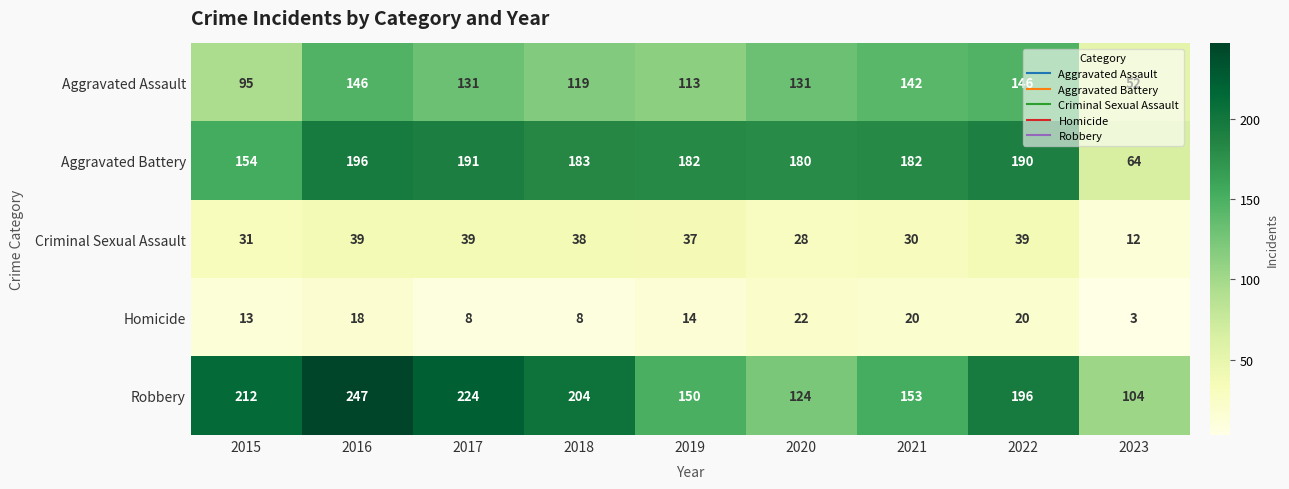

The value of Homicide at 2017 is 11. True or false?

False